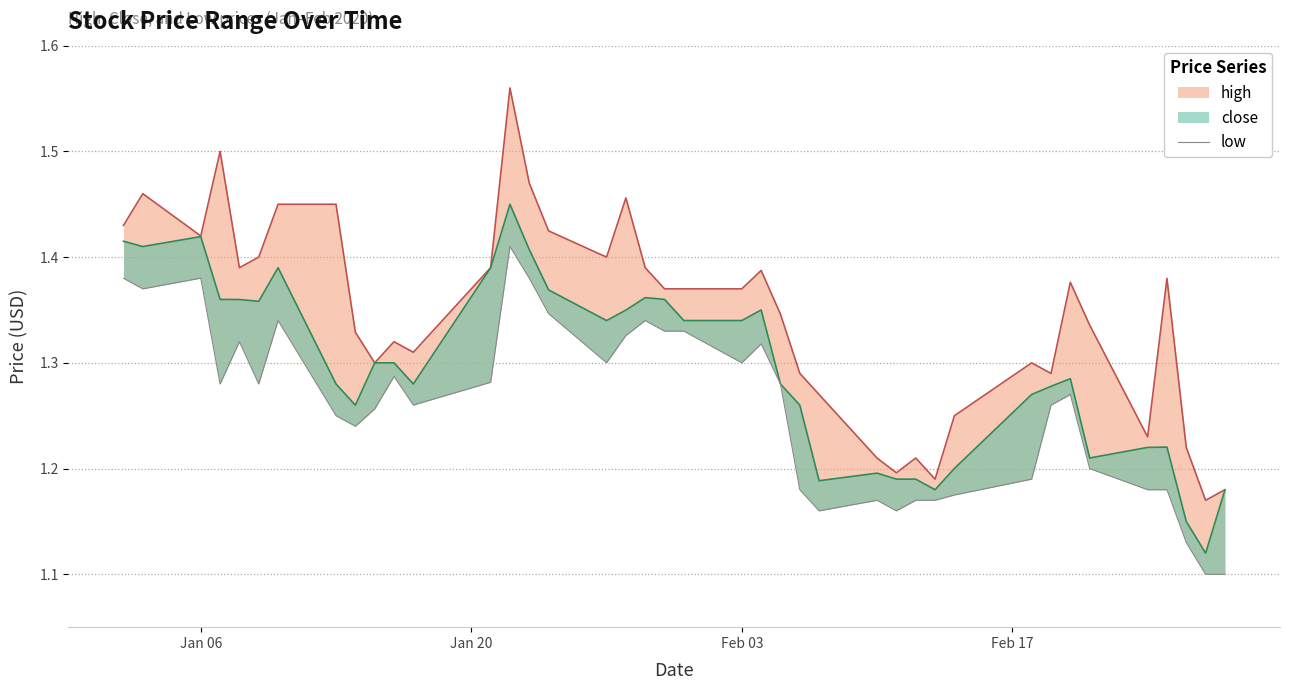

Reading right to left, extract all data points from this chart.

1.1	1.1	1.1	1.2	1.2	1.2	1.3	1.3	1.2	1.2	1.2	1.2	1.2	1.2	1.2	1.2	1.3	1.3	1.3	1.3	1.3	1.3	1.3	1.3	1.3	1.4	1.4	1.3	1.3	1.3	1.3	1.2	1.2	1.3	1.3	1.3	1.3	1.4	1.4	1.4